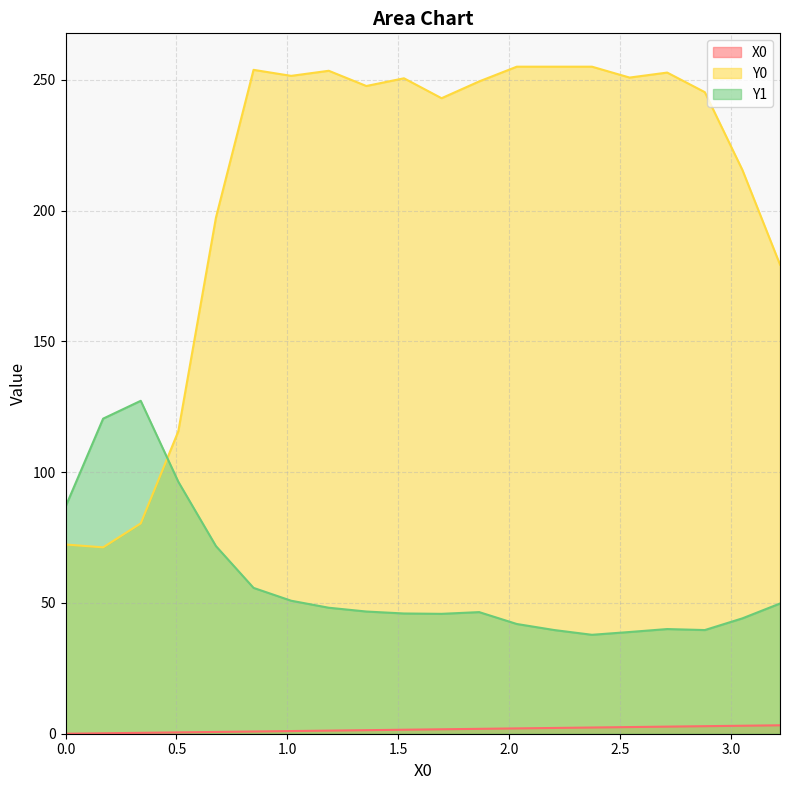

What is the average value of the Y0 series?

209.7